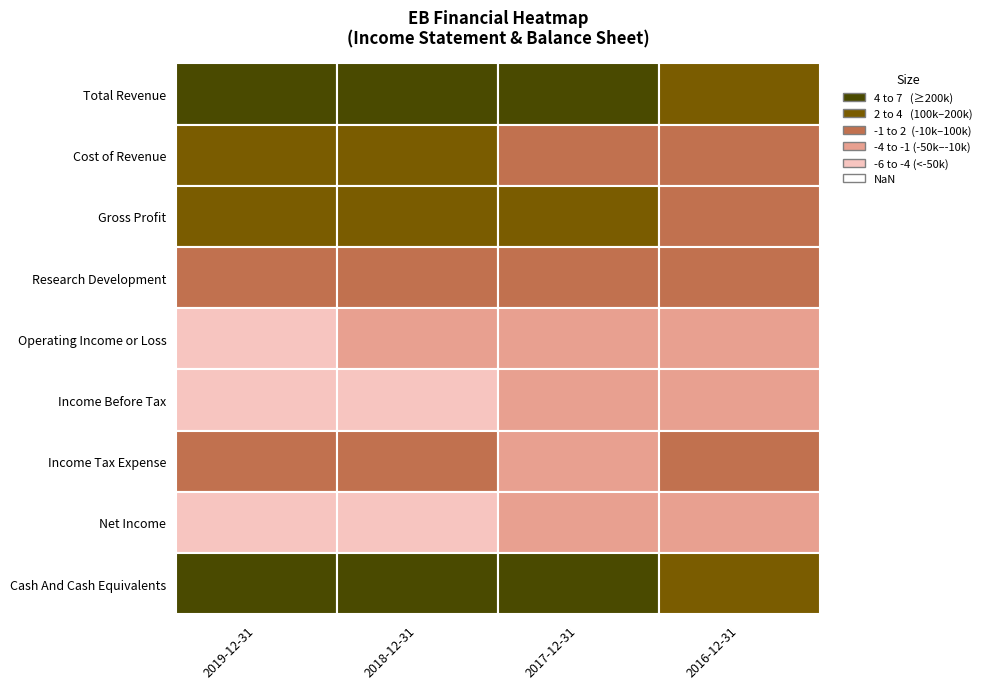

The Cash And Cash Equivalents series shows 72034 at 2016-12-31. True or false?

False